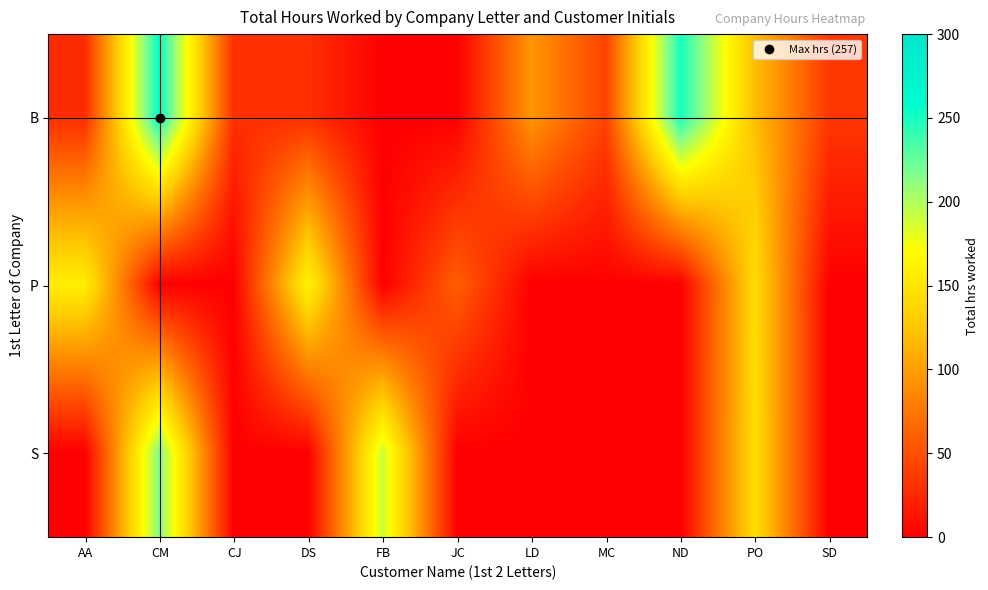

Which series has the widest spread of values?

B